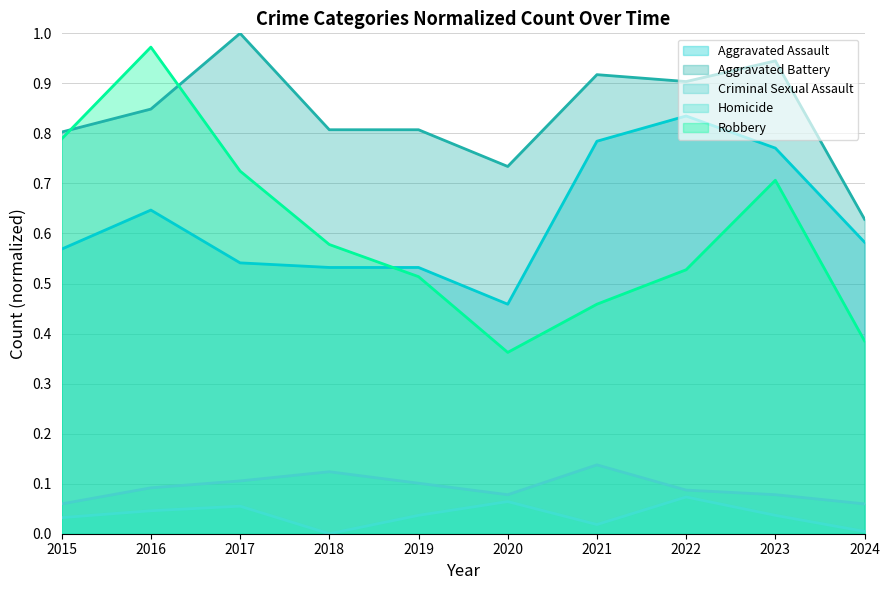

How many values in the Homicide series exceed 0?

9